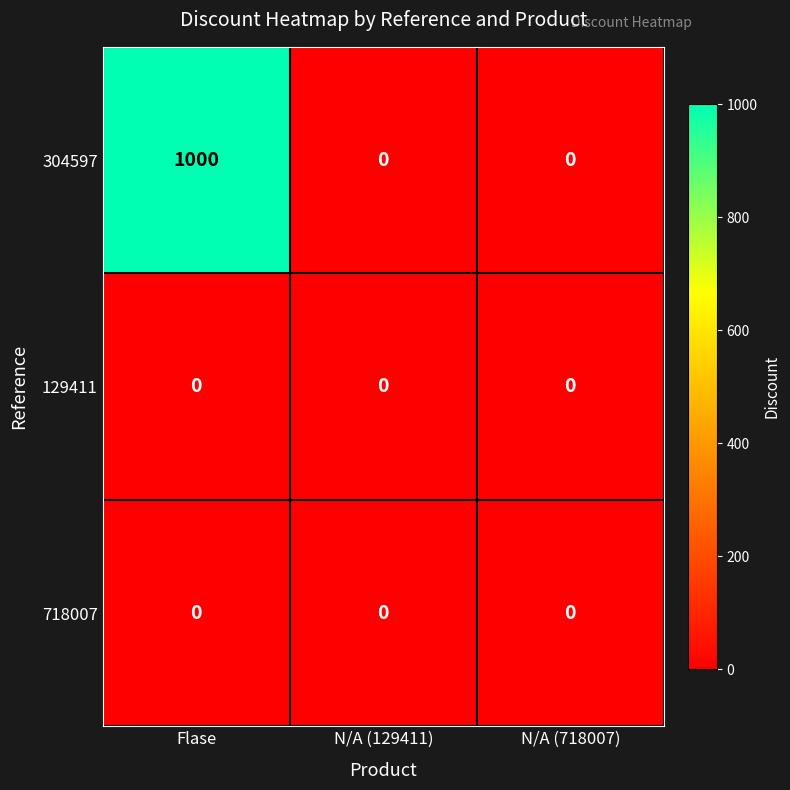

At which category is the sum across all series the highest?

Flase